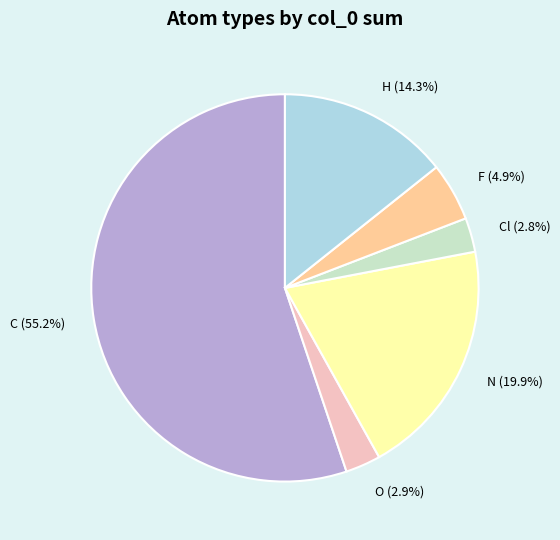

Does H (14.3%) represent more than half of the total?

No